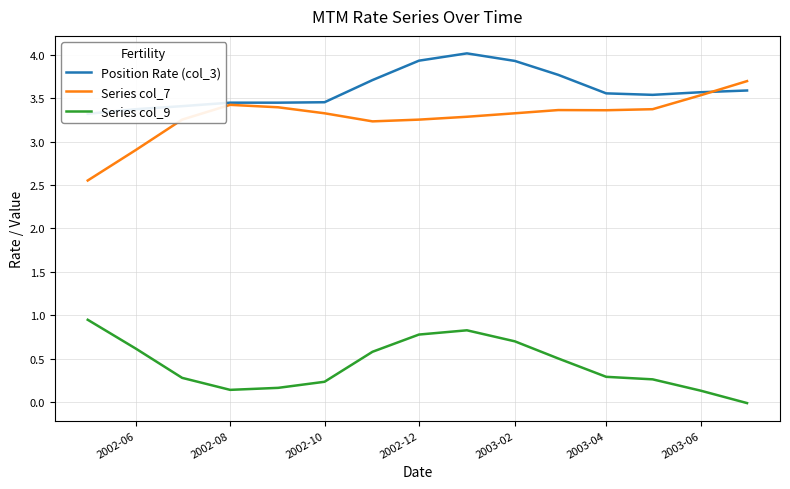

In Position Rate (col_3), how many points are lower than both neighbors (excluding endpoints)?

1